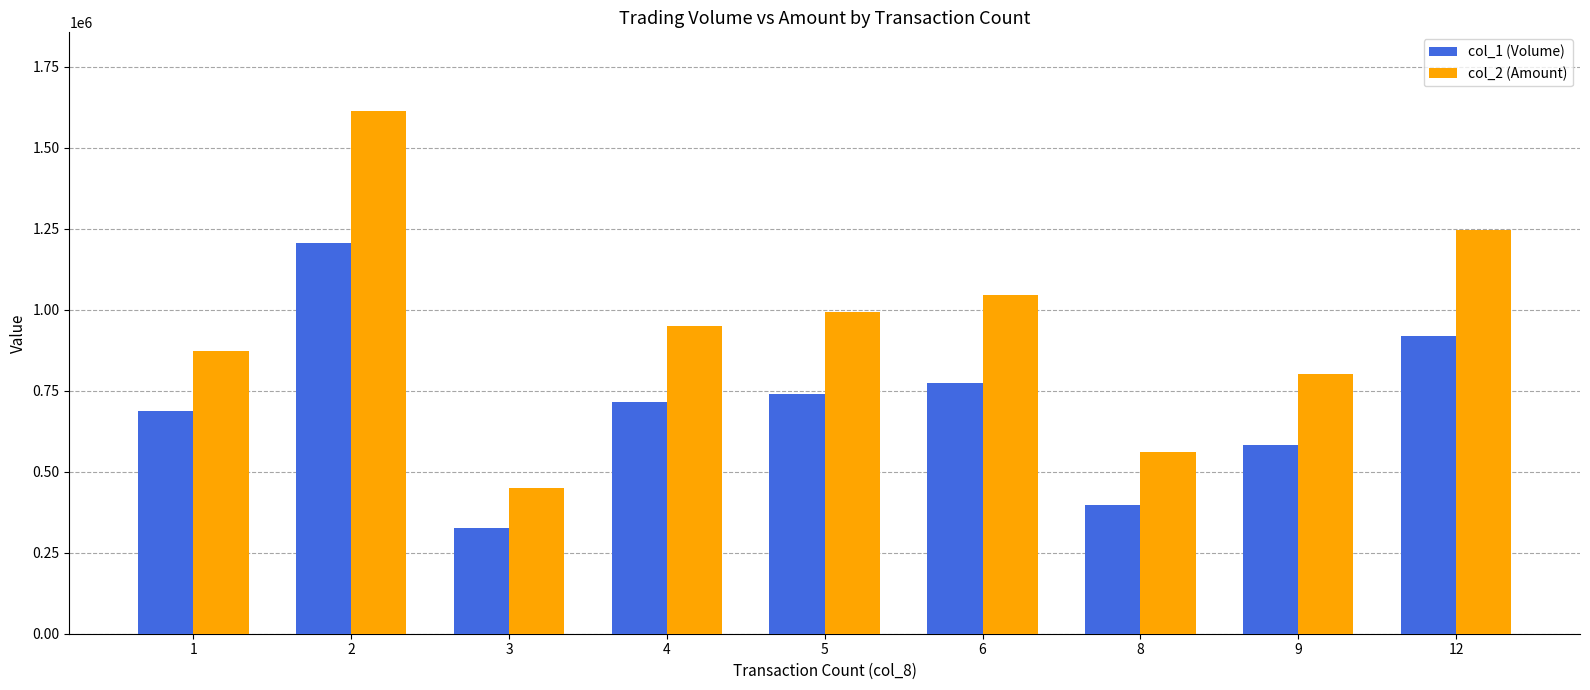

What is the maximum value for col_2 (Amount)?

1613900